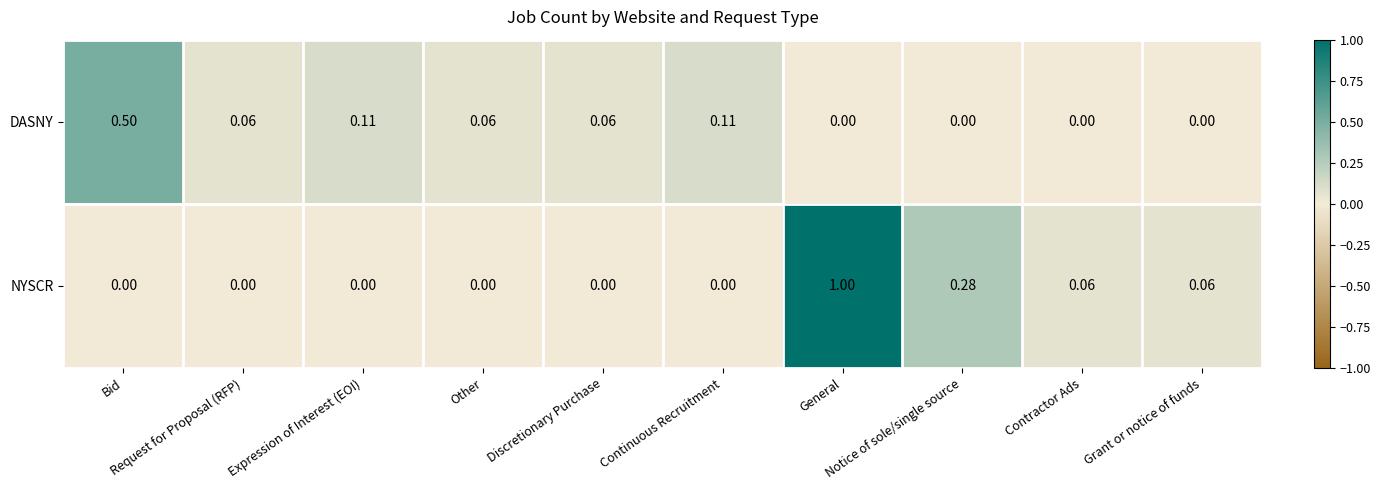

Rank the series at Request for Proposal (RFP) from lowest to highest value.

NYSCR, DASNY